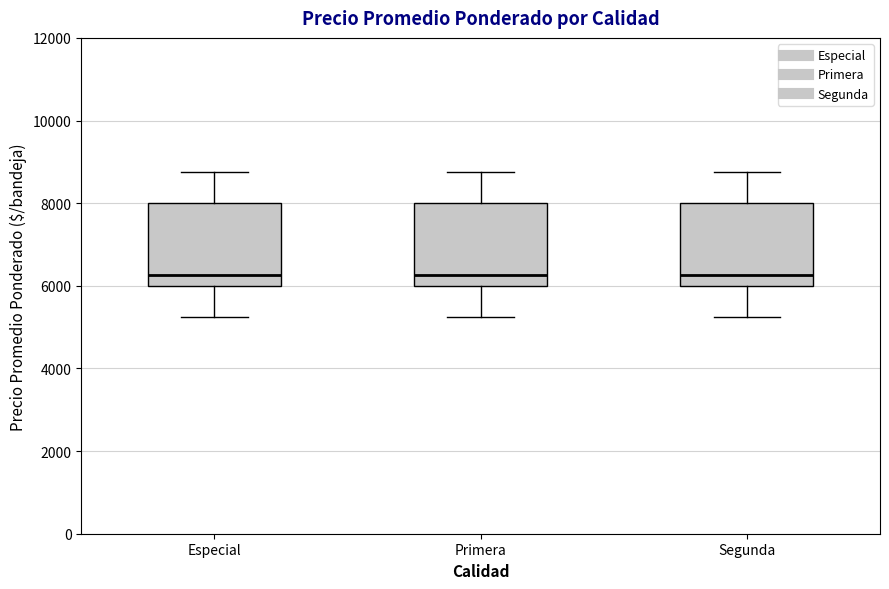

Reading left to right, transcribe this box plot: for each box, give where its median line is, the range the box spans, and where its two whiskers end, as read against the y-axis. The values are not printed on the chart, so give them approximately, as read against the axis.

Especial: median 6200, box 6000 to 8000, whiskers 5200 to 8800
Primera: median 6200, box 6000 to 8000, whiskers 5200 to 8800
Segunda: median 6200, box 6000 to 8000, whiskers 5200 to 8800